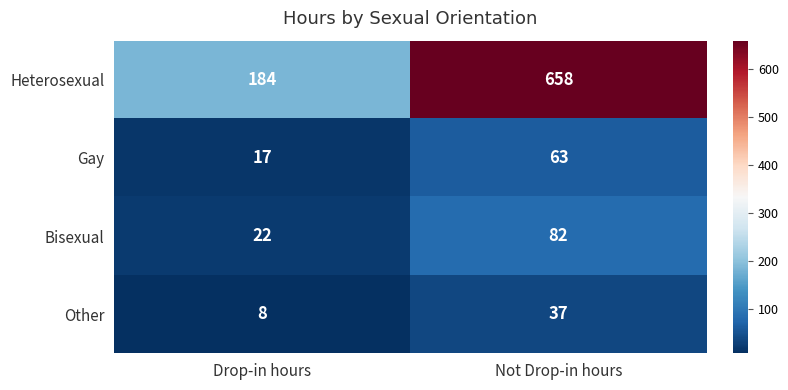

At which category is the sum across all series the highest?

Not Drop-in hours